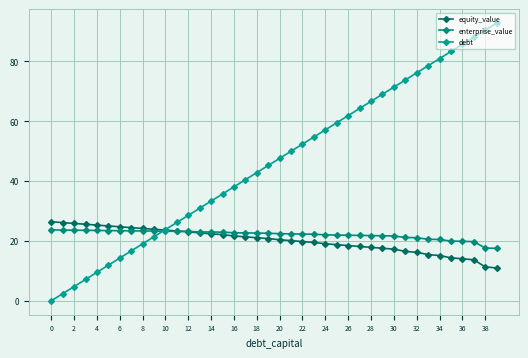

At which category is the sum across all series the highest?

37